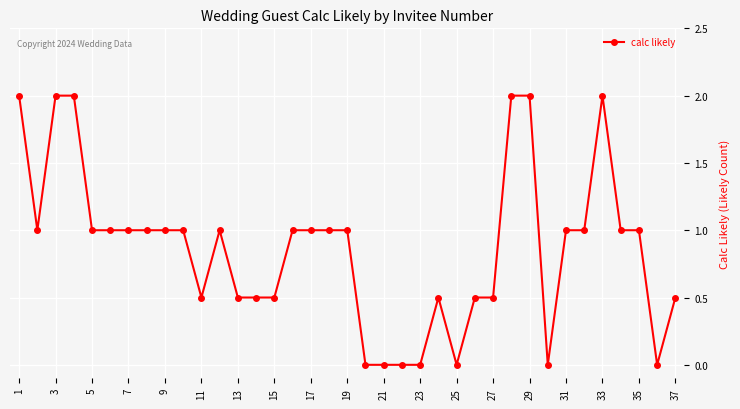

True or false: the data has more than 0 interior local peaks.

True